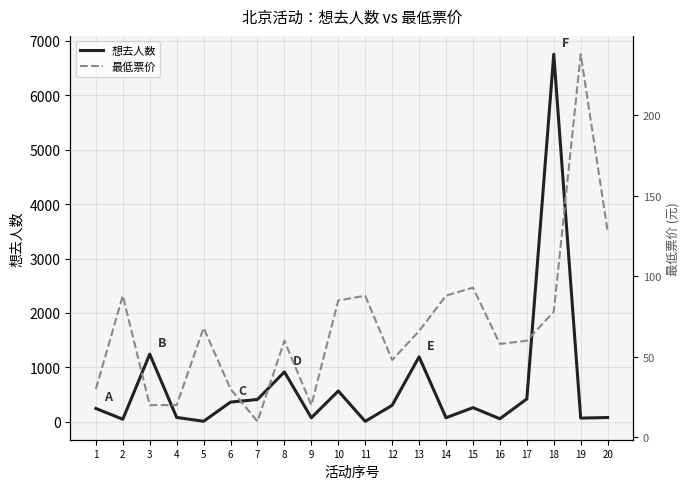

Between which two adjacent categories do 最低票价 and 想去人数 first intersect?

1 and 2